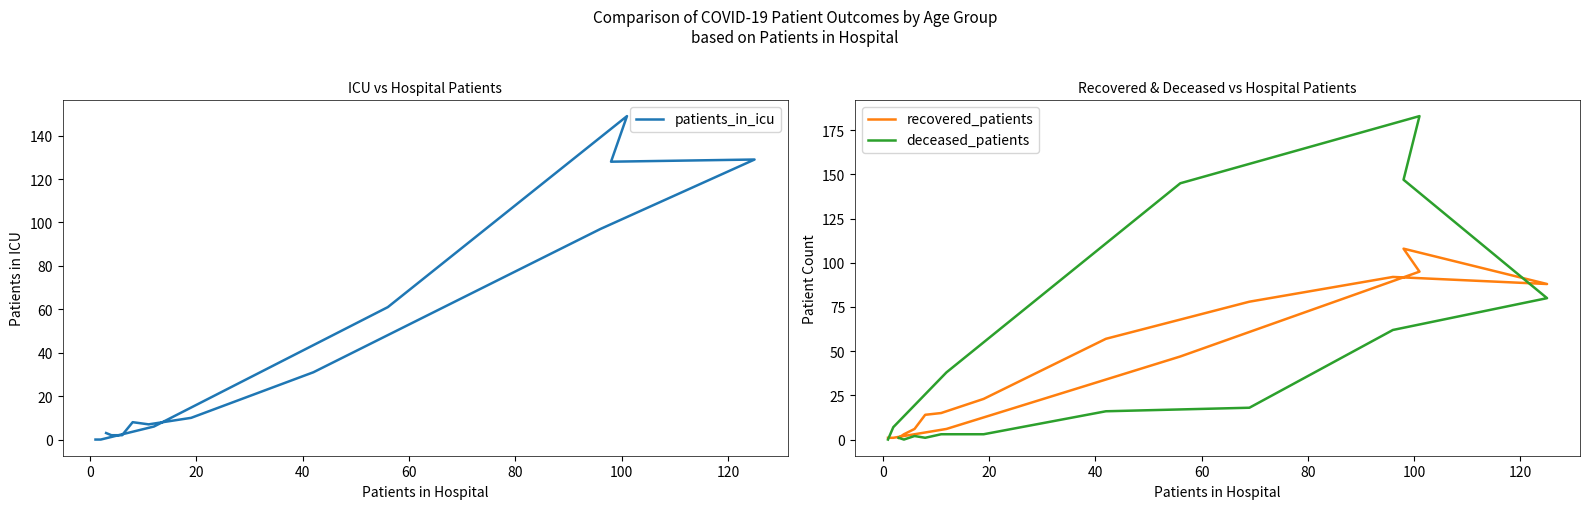

True or false: recovered_patients has more than 2 points higher than both neighbors.

False